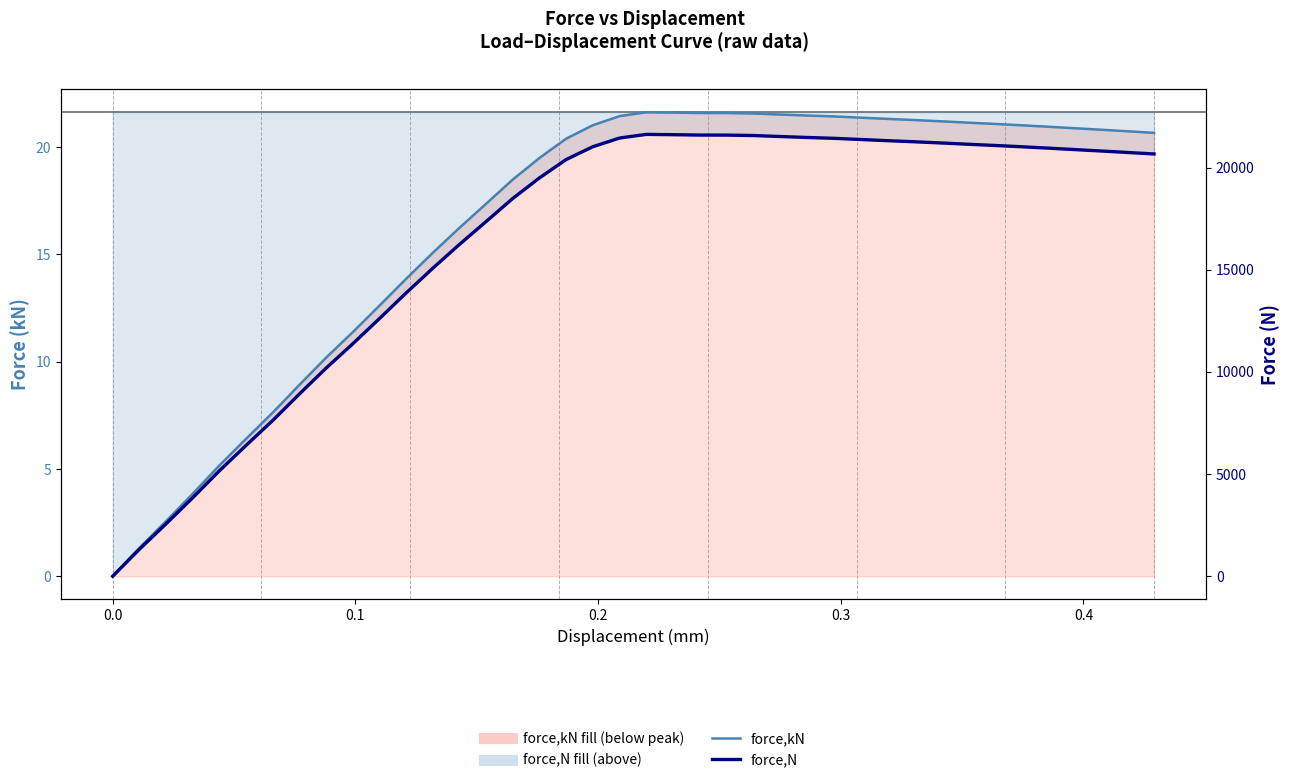

The force,kN series shows 31.3 at 18. True or false?

False